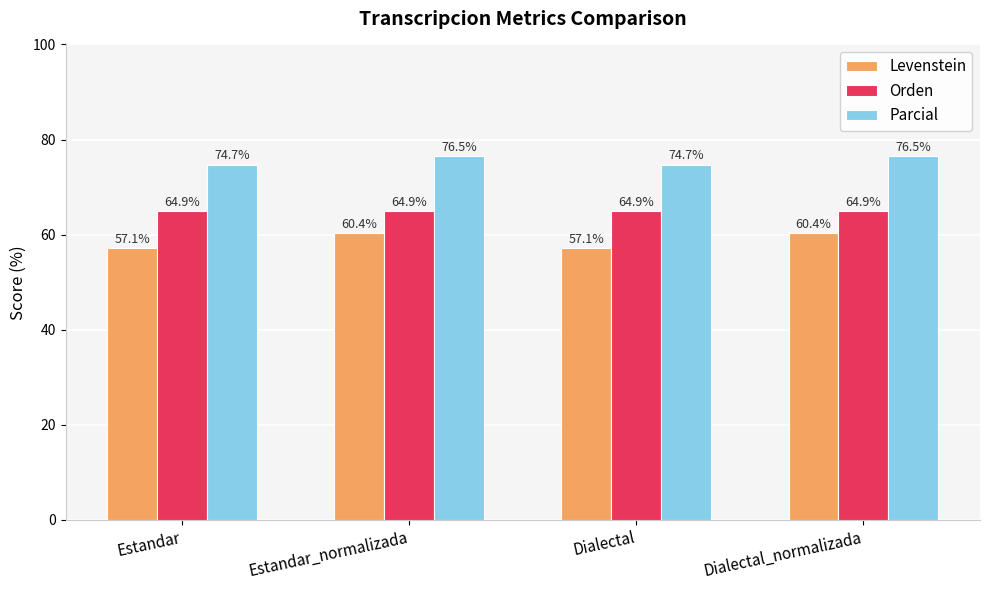

What position from the right is Dialectal?

2